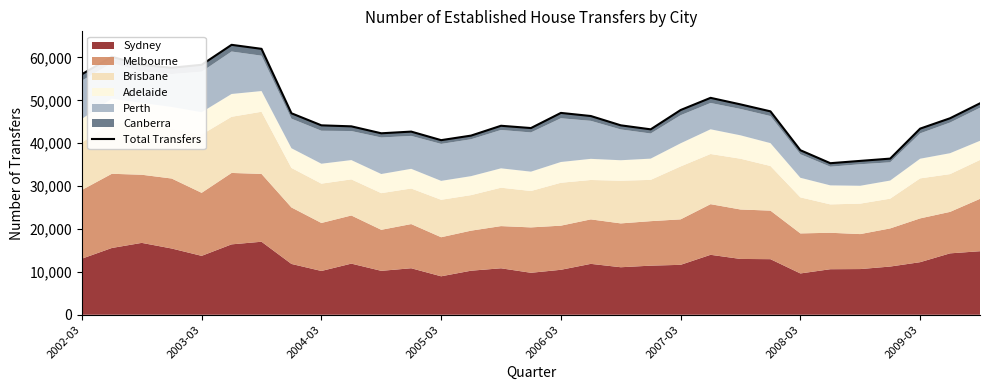

The value at 18 is 76377. True or false?

False